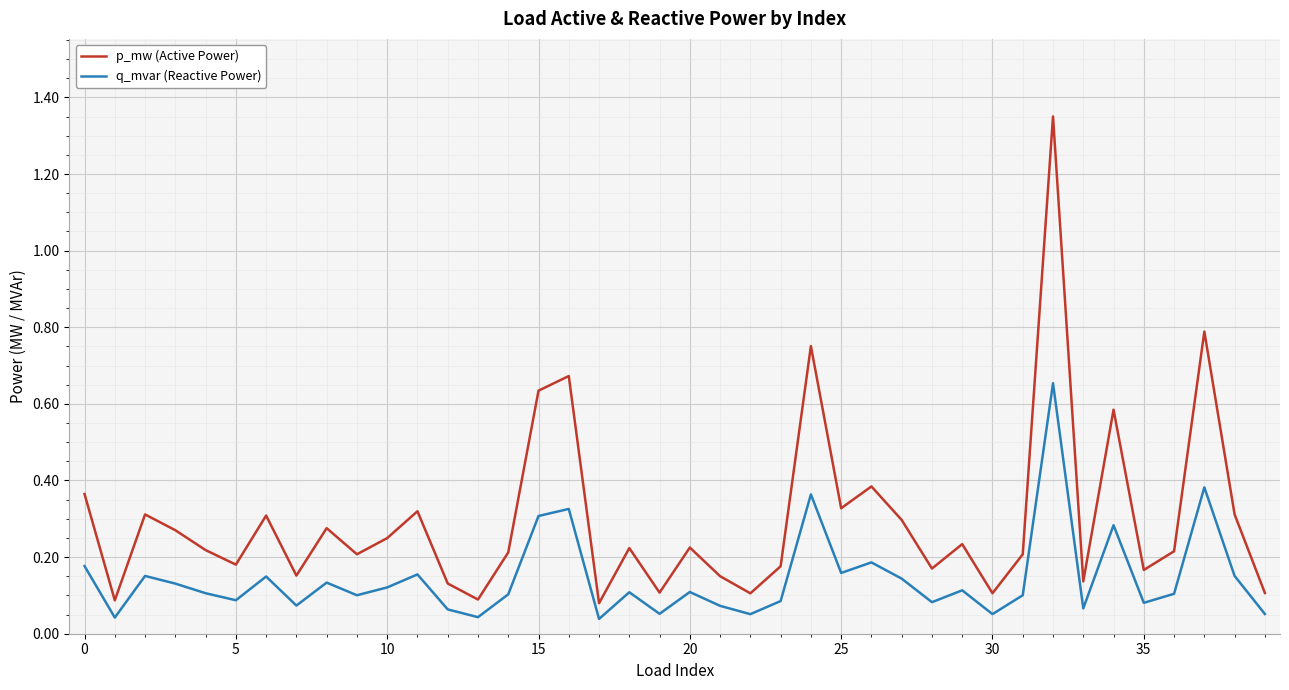

Which series has the widest spread of values?

p_mw (Active Power)